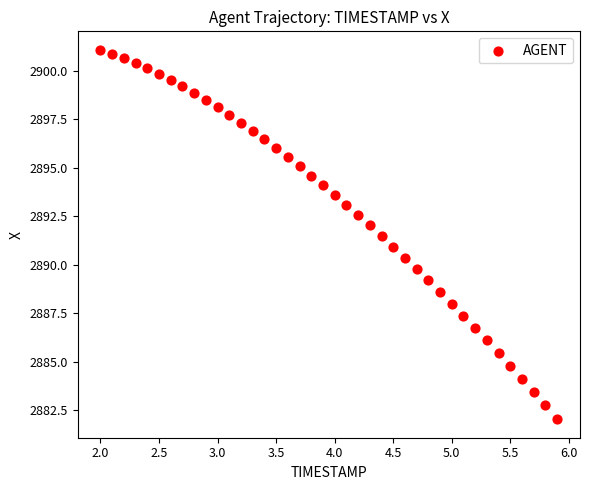

What is the range of X values (max minus min)?

3.9